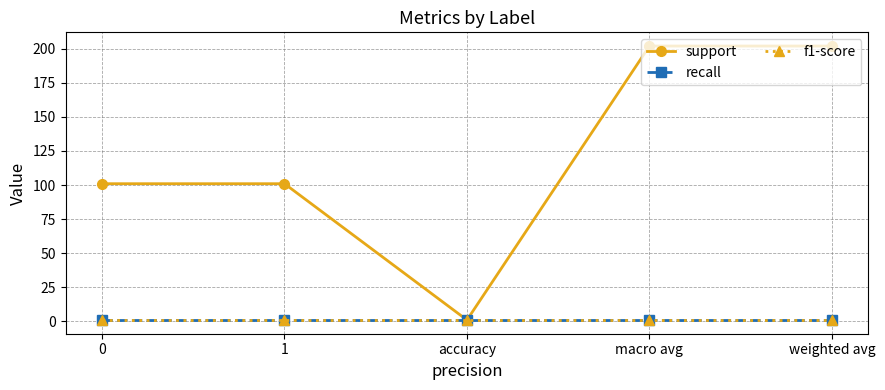

Does the chart have visible grid lines?

Yes